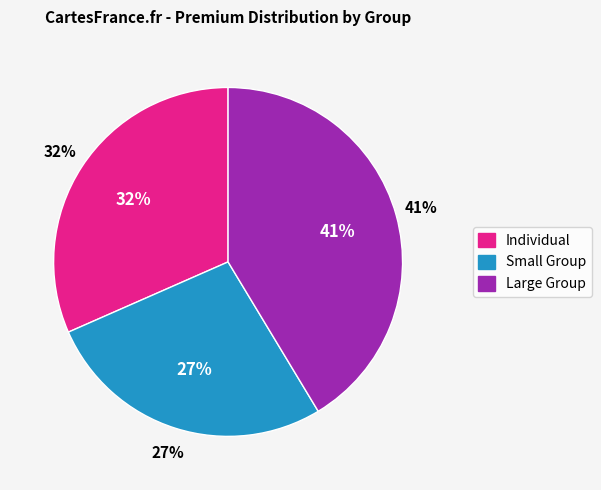

Which has a higher value, Individual or Small Group?

Individual